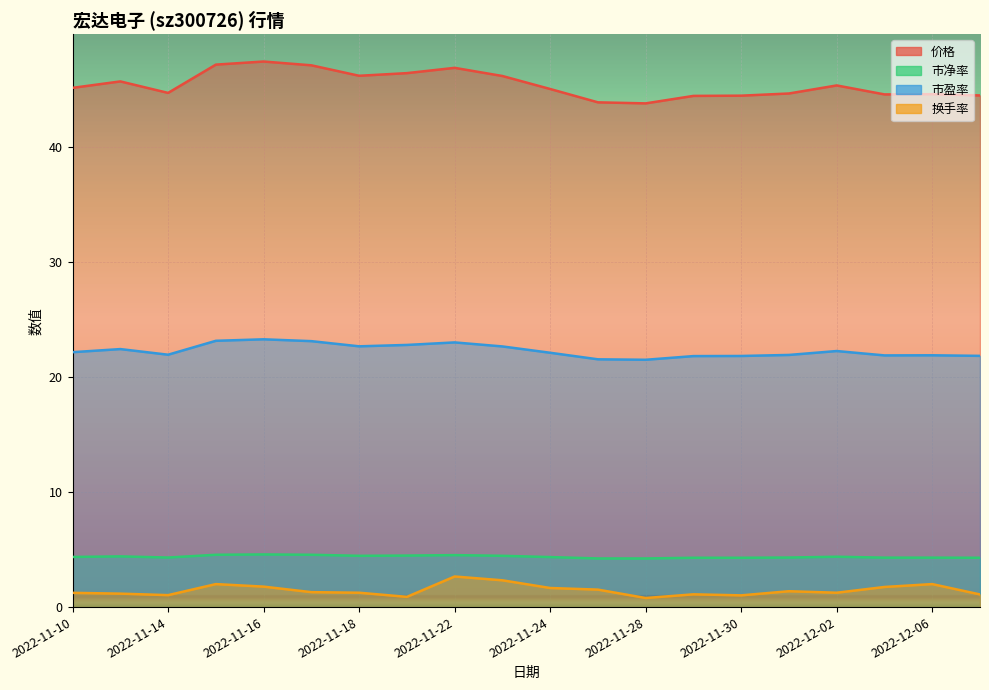

Where is 市盈率 nearest to the value 22?

2022-11-14